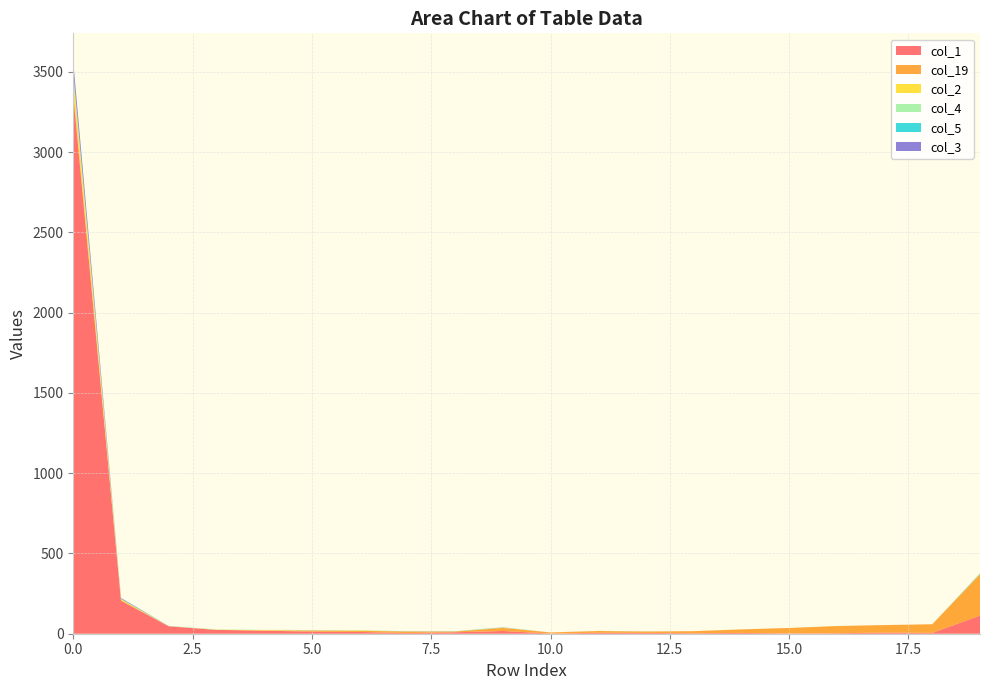

Reading left to right, transcribe all the data shown in this chart.

col_1: 0=3354	1=205	2=46	3=24	4=19	5=13	6=11	7=4	8=9	9=17	10=1	11=6	12=5	13=3	14=5	15=2	16=3	17=7	18=5	19=113
col_19: 0=32	1=5	2=1	3=0	4=1	5=6	6=7	7=10	8=5	9=19	10=7	11=11	12=9	13=13	14=22	15=34	16=45	17=47	18=54	19=258
col_2: 0=81	1=6	2=0	3=1	4=3	5=2	6=2	7=0	8=0	9=2	10=0	11=0	12=0	13=0	14=0	15=0	16=0	17=0	18=0	19=1
col_4: 0=22	1=0	2=0	3=2	4=1	5=1	6=2	7=0	8=0	9=0	10=0	11=1	12=1	13=0	14=0	15=0	16=0	17=0	18=0	19=3
col_5: 0=10	1=3	2=1	3=0	4=0	5=0	6=0	7=1	8=1	9=1	10=0	11=0	12=0	13=0	14=0	15=0	16=0	17=0	18=0	19=2
col_3: 0=63	1=4	2=0	3=0	4=0	5=1	6=0	7=0	8=0	9=1	10=0	11=0	12=0	13=0	14=0	15=0	16=0	17=0	18=0	19=0